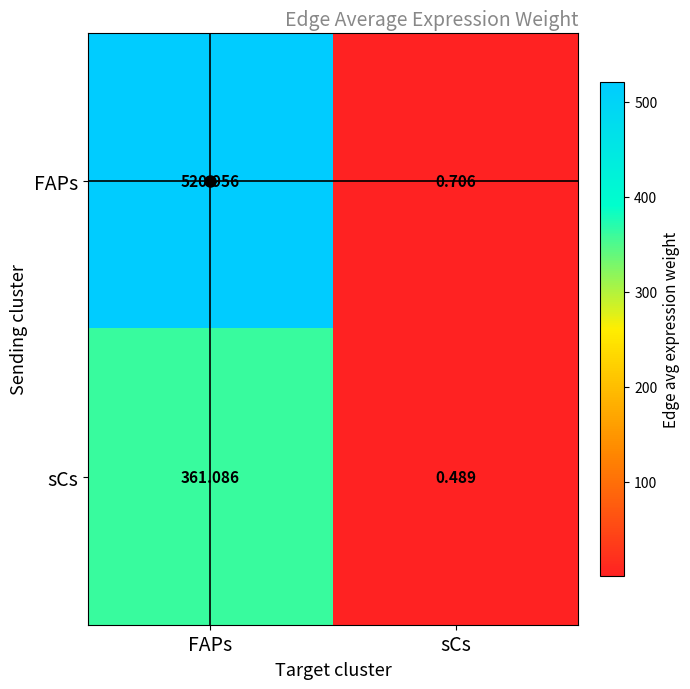

Which category has the highest value across all series?

FAPs